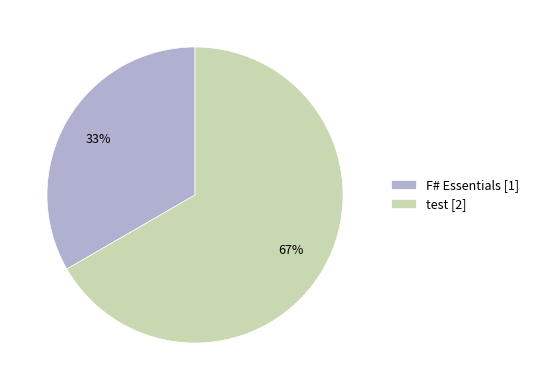

What is the majority slice?

test